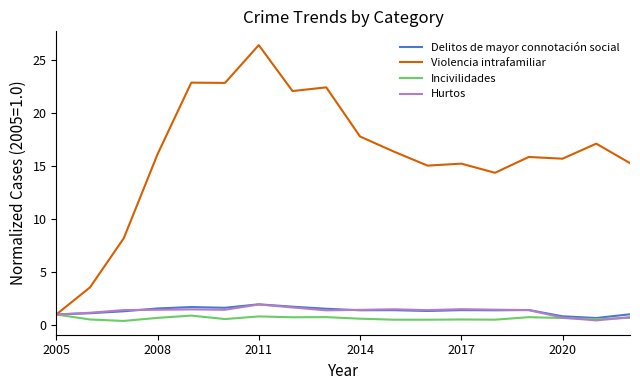

What is the highest value of the Hurtos series?

1.9